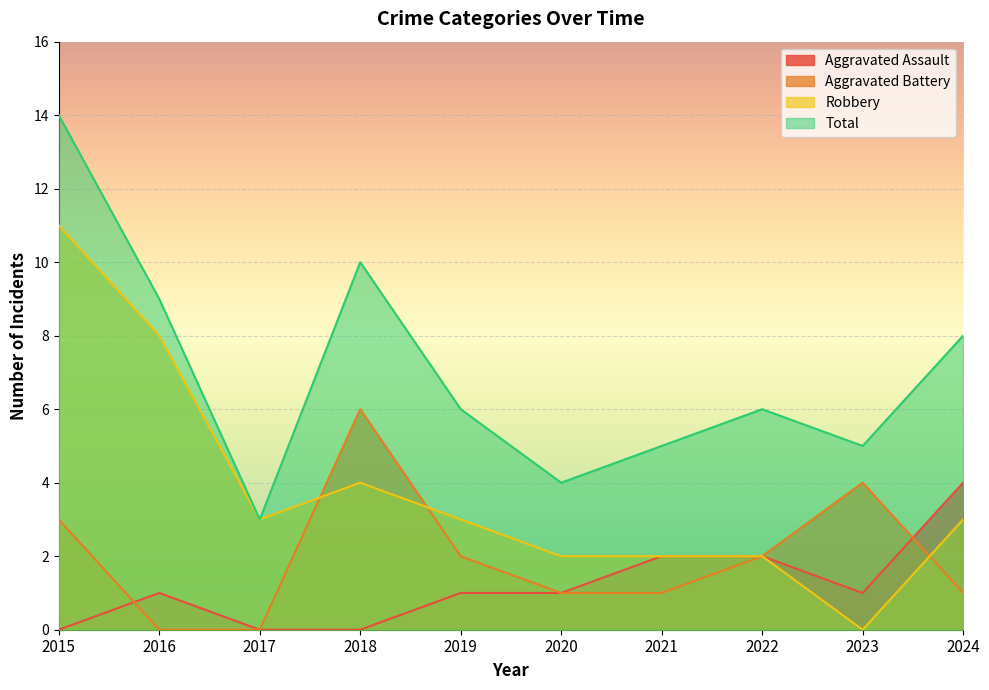

True or false: Total and Aggravated Assault cross at least once.

False